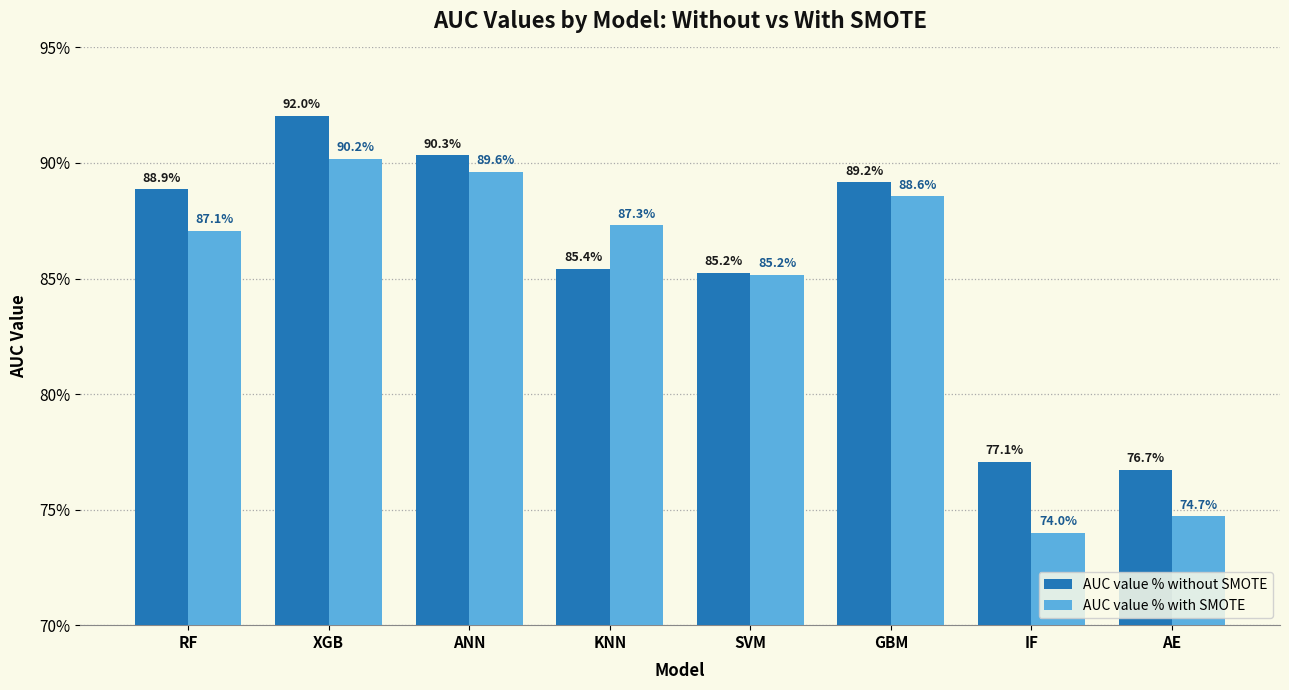

At which label does AUC value % with SMOTE reach its minimum?

IF